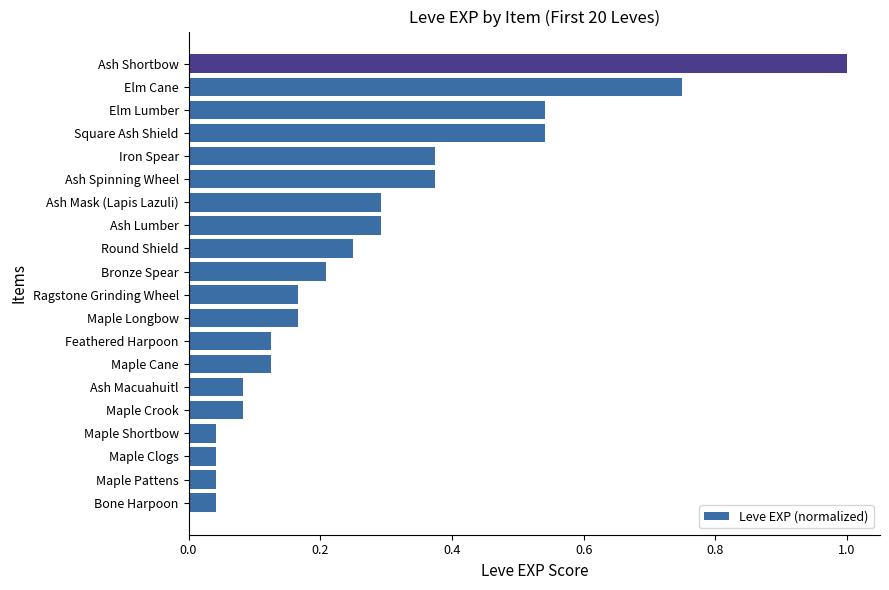

What is the greatest value displayed?

1.0